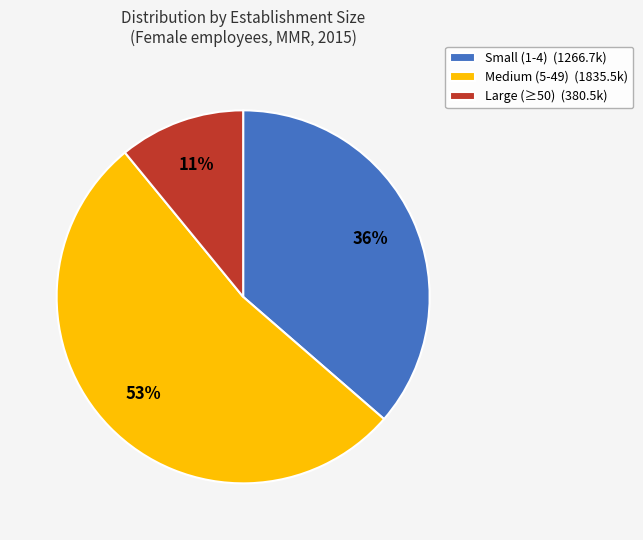

Rank the categories by value from highest to lowest.

Medium (5-49) (1835.5k), Small (1-4) (1266.7k), Large (≥50) (380.5k)